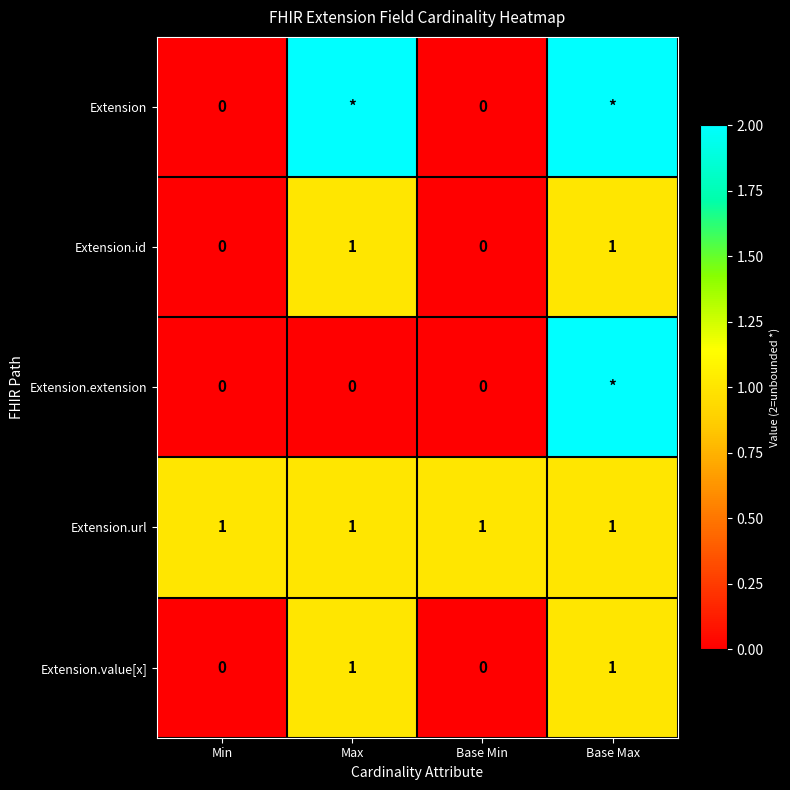

The value of Extension.url at Min is 0. True or false?

False